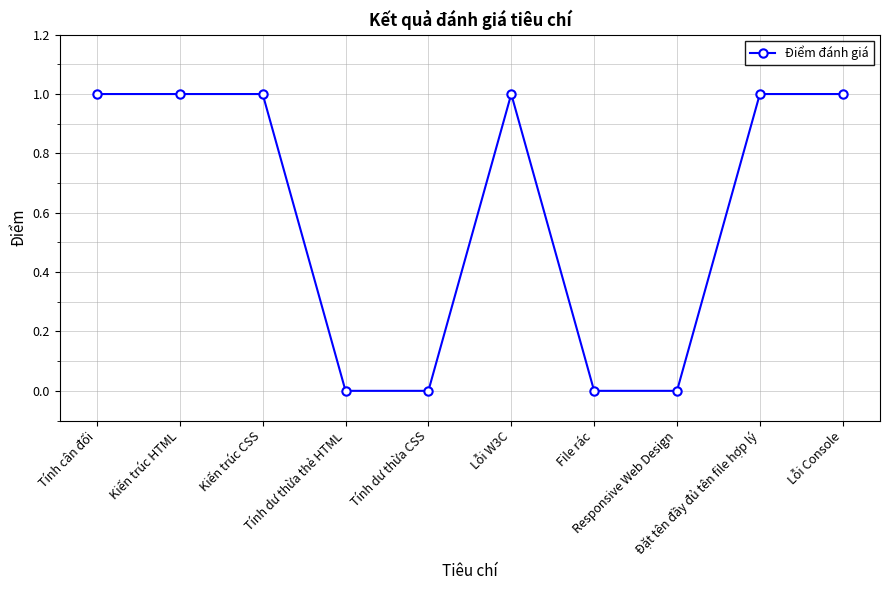

What is the difference between the second highest and minimum values?

1